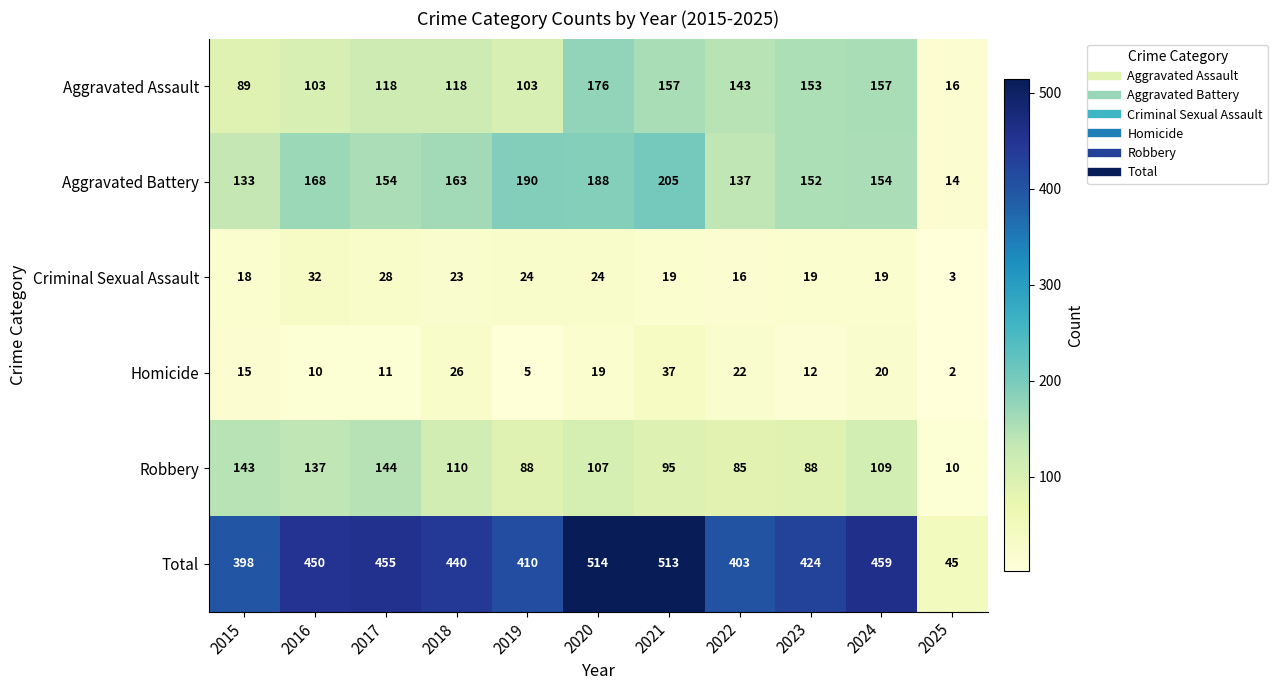

What is the greatest value displayed?

514